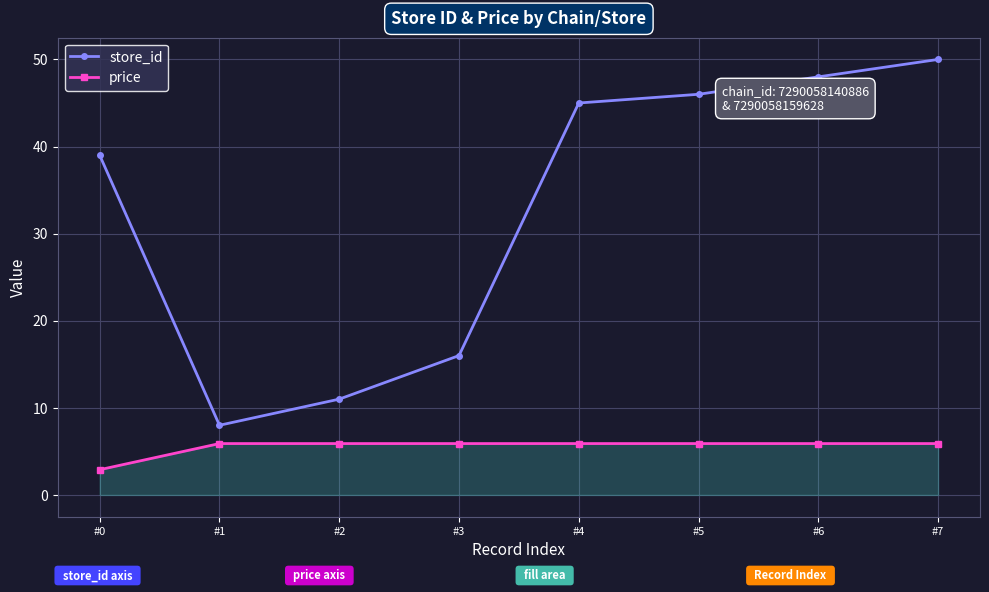

True or false: price and store_id cross at least once.

False